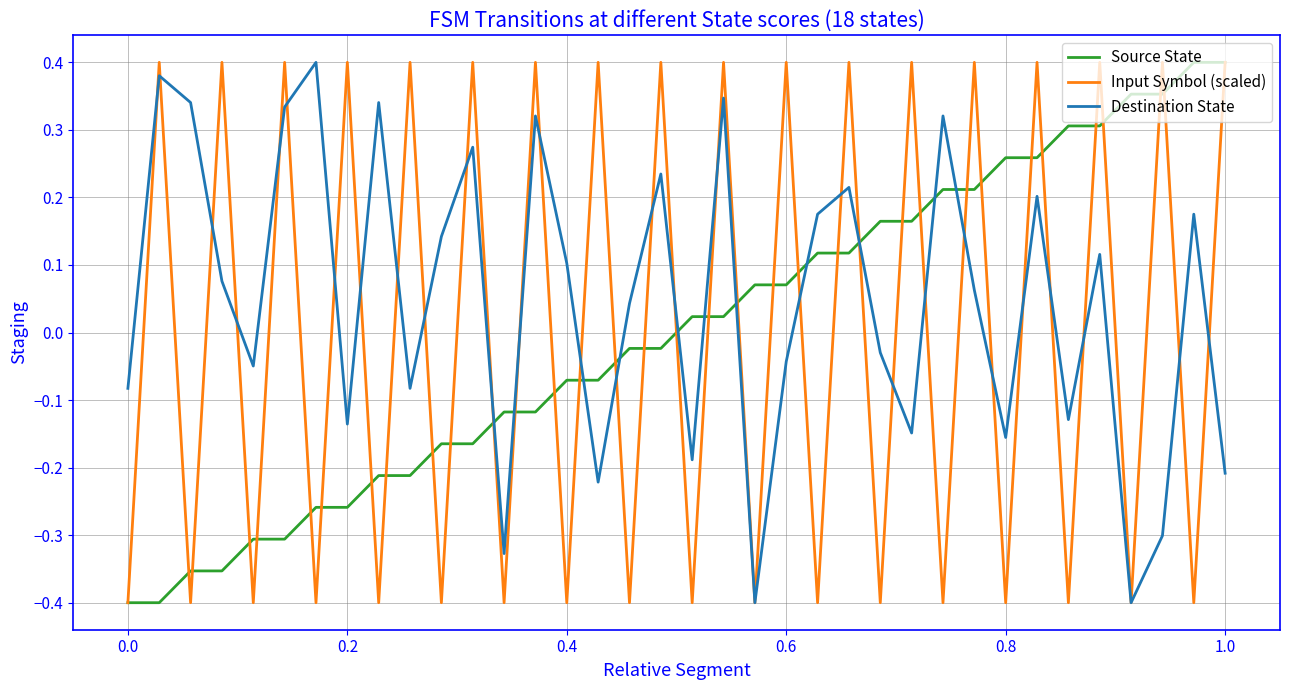

Which series has the largest total across all categories?

Destination State